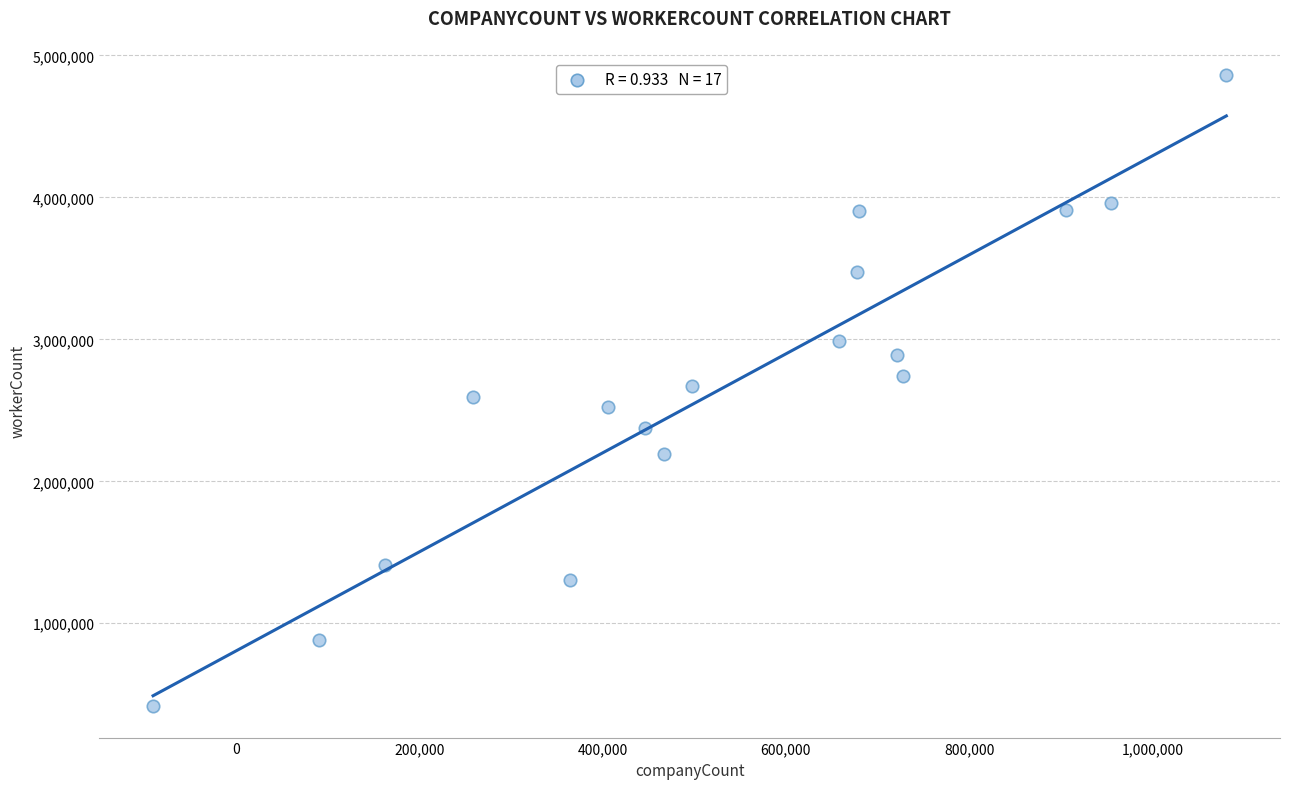

What is the range of Y values (max minus min)?

4445229.4